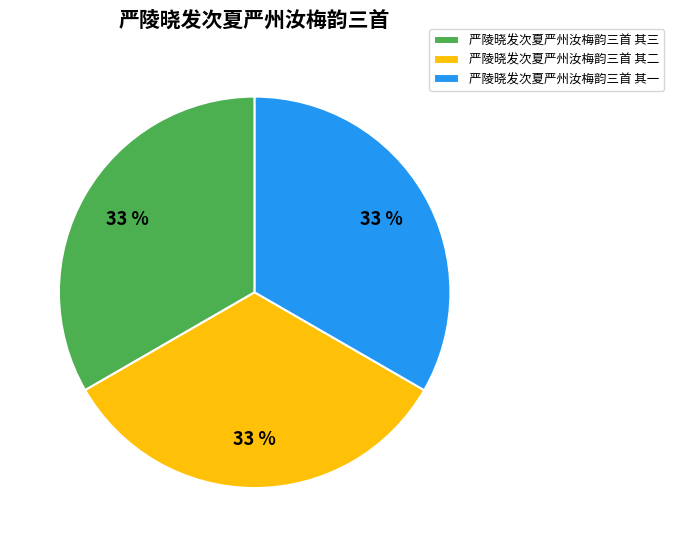

What is the ratio of the value at 严陵晓发次夏严州汝梅韵三首 其二 to the value at 严陵晓发次夏严州汝梅韵三首 其一?

1.0